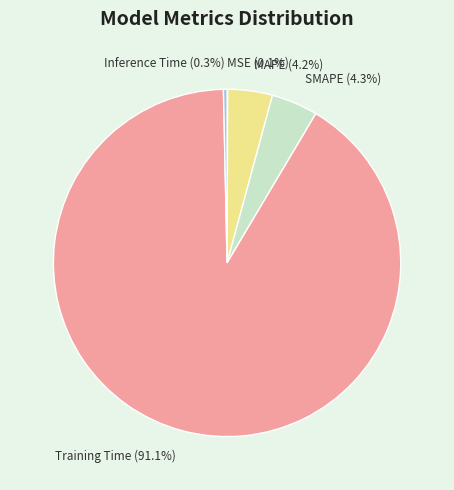

Which has a higher value, SMAPE or Inference Time?

SMAPE